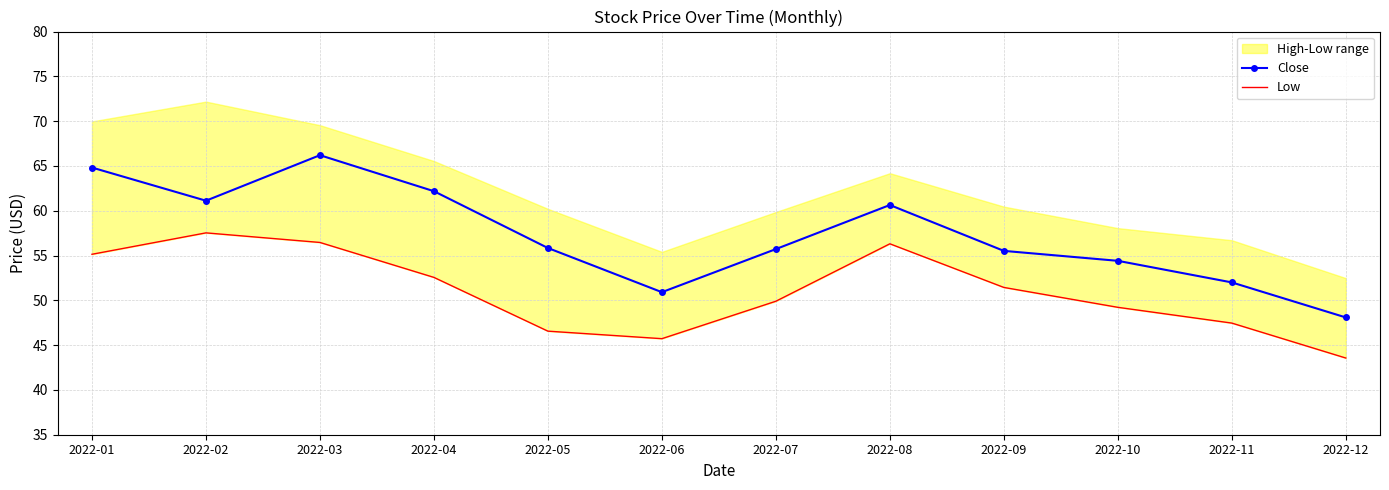

How many data points does each series have?

12